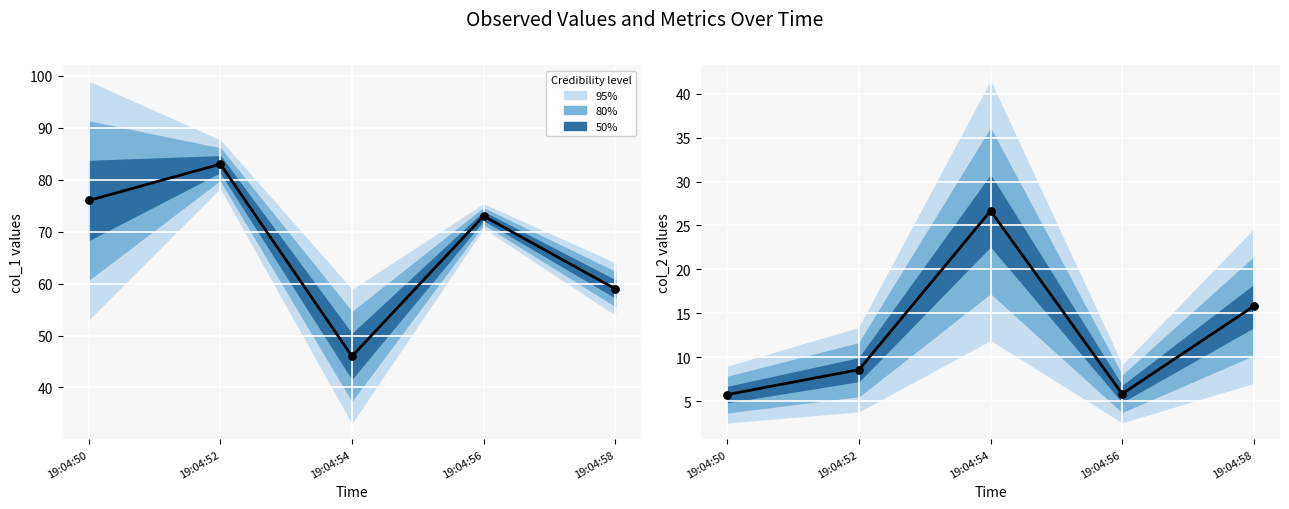

Is the value of col_2 at 19:04:58 greater than the value of col_1 at 19:04:52?

No